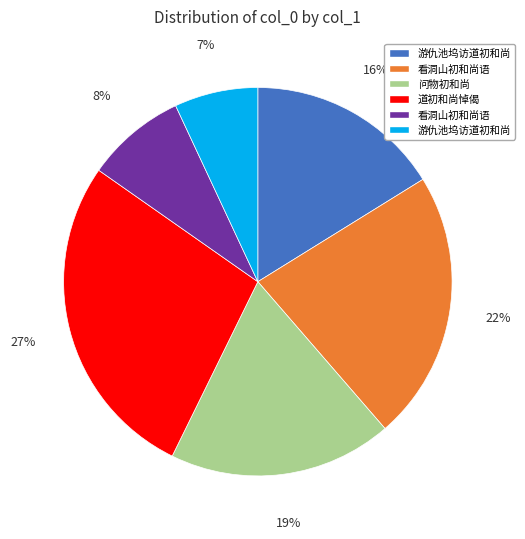

Does any single category account for the majority?

No